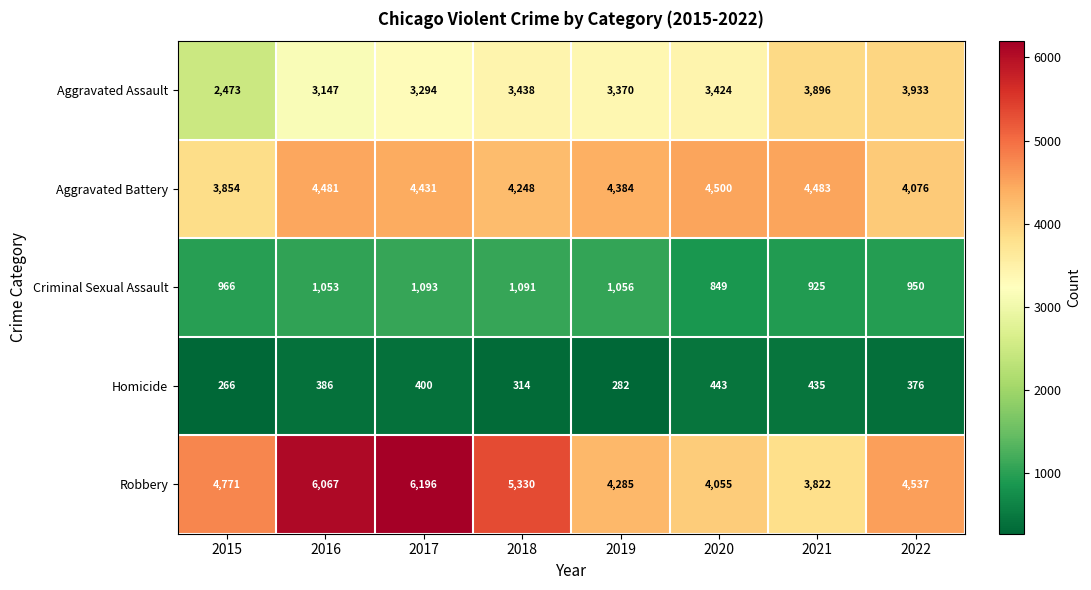

Is it true that Aggravated Assault equals 4427 at 2015?

False